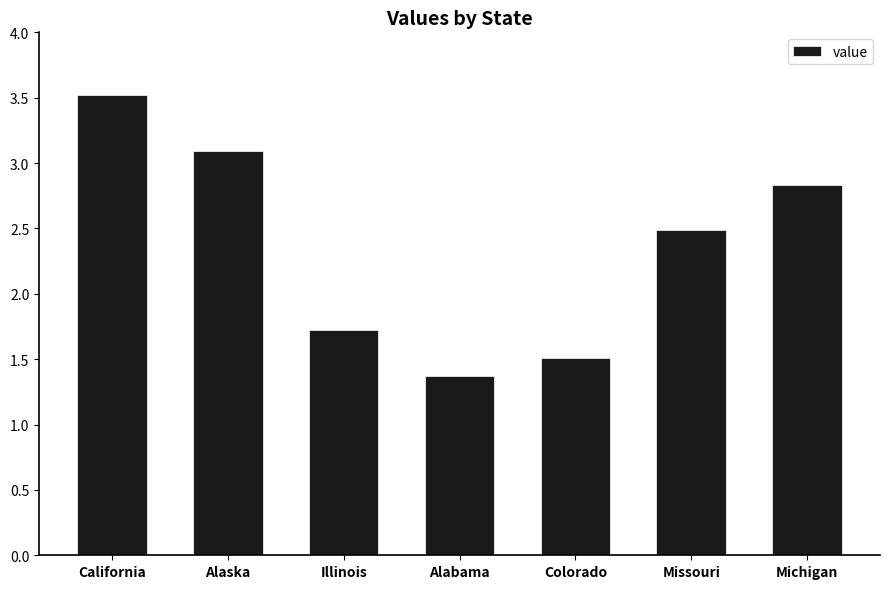

The chart shows a value of 2.8 at Michigan. True or false?

True